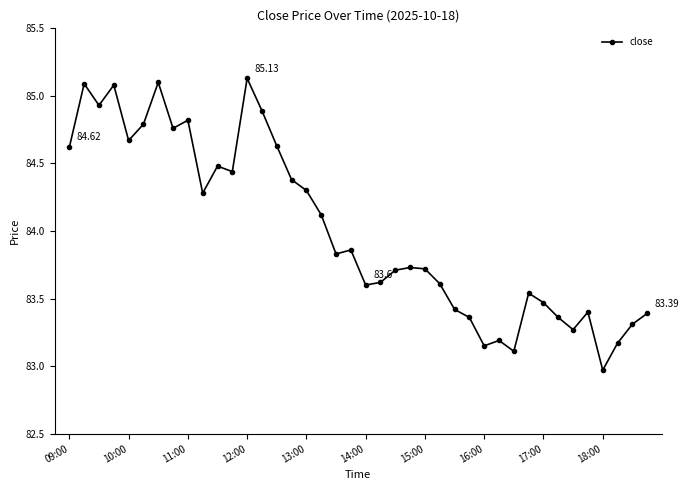

What is the difference between the second highest and second lowest values?

2.0